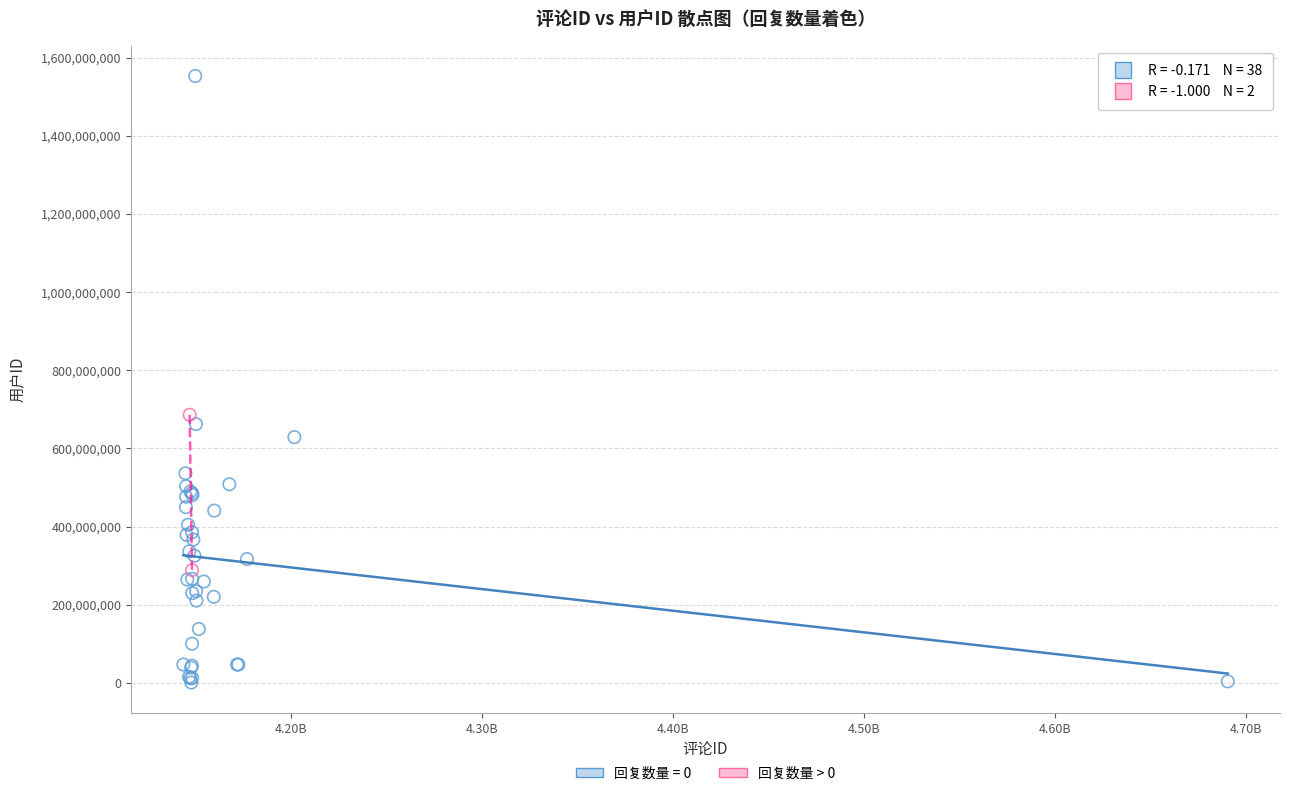

What are all the series names shown in the legend?

回复数量 = 0, 回复数量 > 0